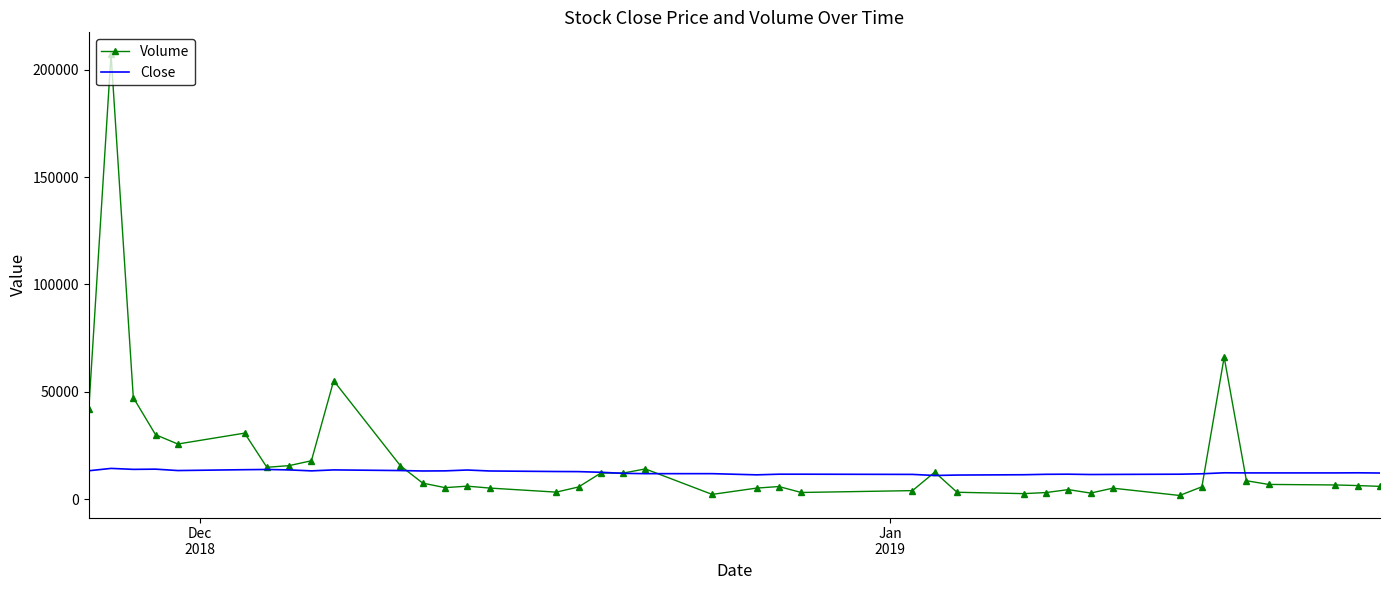

What is the highest value of the Close series?

14300